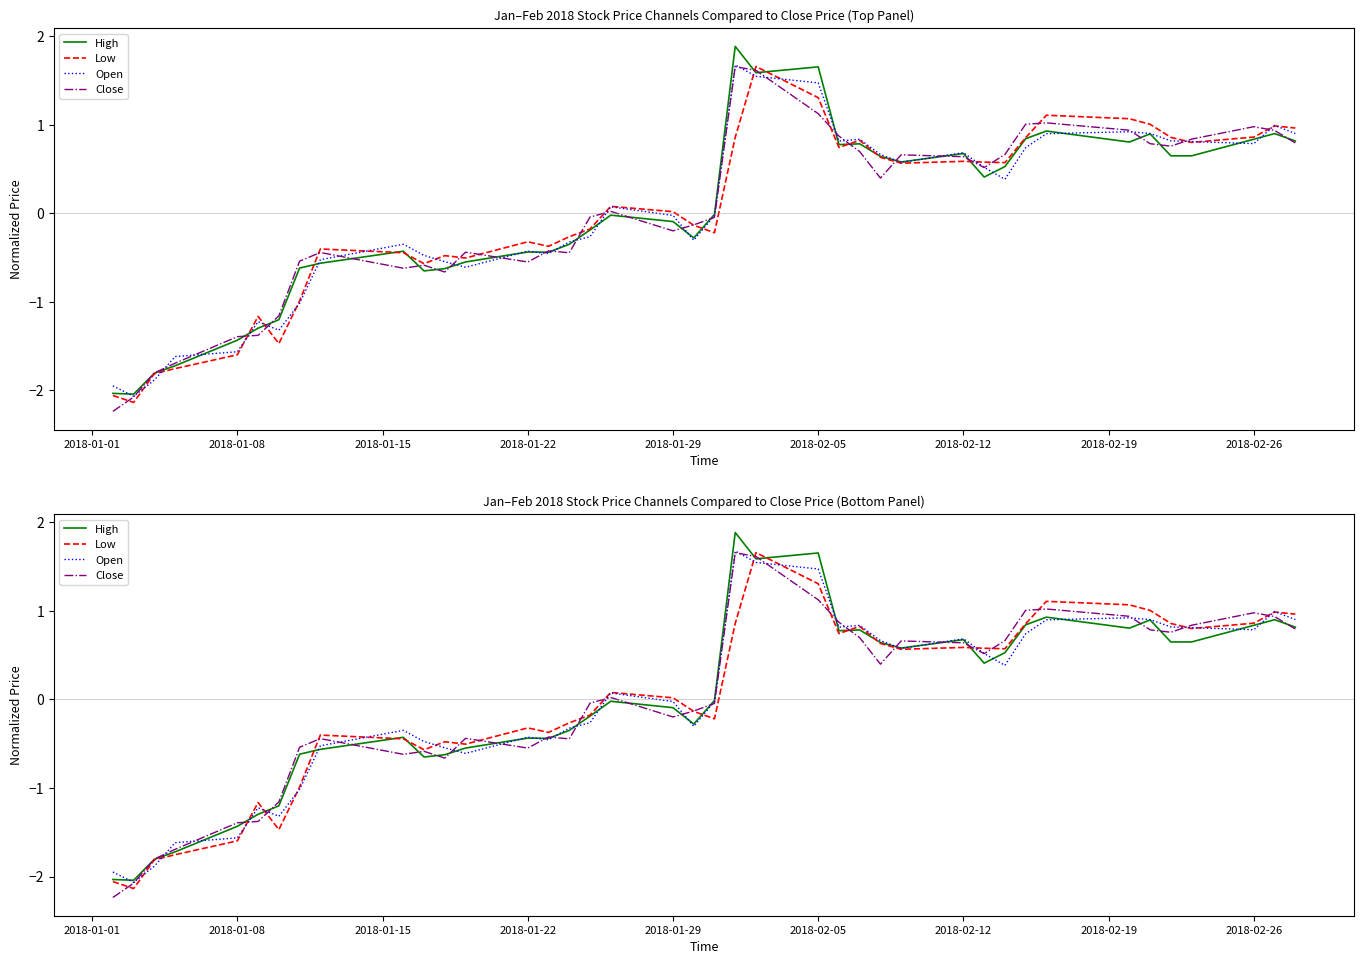

Reading left to right, what are all the values shown in this chart?

High: -2.0	-2.0	-1.8	-1.7	-1.4	-1.3	-1.2	-0.6	-0.6	-0.4	-0.7	-0.6	-0.6	-0.4	-0.4	-0.4	-0.2	-0.0	-0.1	-0.3	-0.0	1.9	1.6	1.7	0.8	0.8	0.6	0.6	0.7	0.4	0.5	0.8	0.9	0.8	0.9	0.6	0.6	0.8	0.9	0.8
Low: -2.1	-2.1	-1.8	-1.8	-1.6	-1.2	-1.5	-1.0	-0.4	-0.4	-0.6	-0.5	-0.5	-0.3	-0.4	-0.3	-0.2	0.1	0.0	-0.1	-0.2	0.9	1.7	1.3	0.7	0.8	0.6	0.6	0.6	0.6	0.6	0.9	1.1	1.1	1.0	0.9	0.8	0.9	1.0	1.0
Open: -1.9	-2.1	-1.9	-1.6	-1.6	-1.2	-1.3	-1.0	-0.5	-0.4	-0.5	-0.5	-0.6	-0.4	-0.5	-0.3	-0.3	0.1	-0.0	-0.3	-0.0	1.7	1.5	1.5	0.8	0.8	0.7	0.6	0.7	0.5	0.4	0.7	0.9	0.9	0.9	0.8	0.8	0.8	1.0	0.9
Close: -2.2	-2.1	-1.8	-1.7	-1.4	-1.4	-1.2	-0.5	-0.4	-0.6	-0.6	-0.7	-0.4	-0.6	-0.4	-0.4	-0.0	0.0	-0.2	-0.1	-0.0	1.7	1.6	1.1	0.9	0.7	0.4	0.7	0.6	0.5	0.7	1.0	1.0	0.9	0.8	0.8	0.8	1.0	0.9	0.8